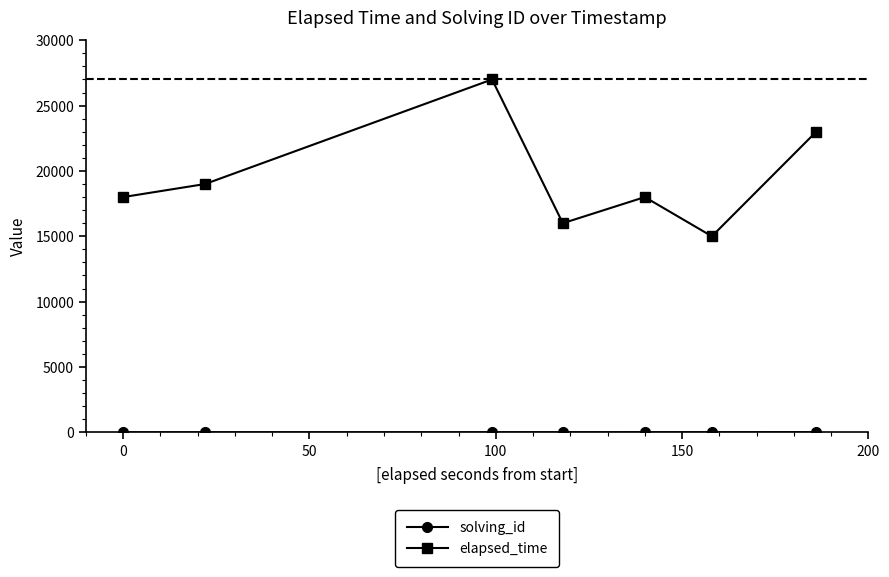

What is the difference between the second highest and second lowest values in the elapsed_time series?

7000